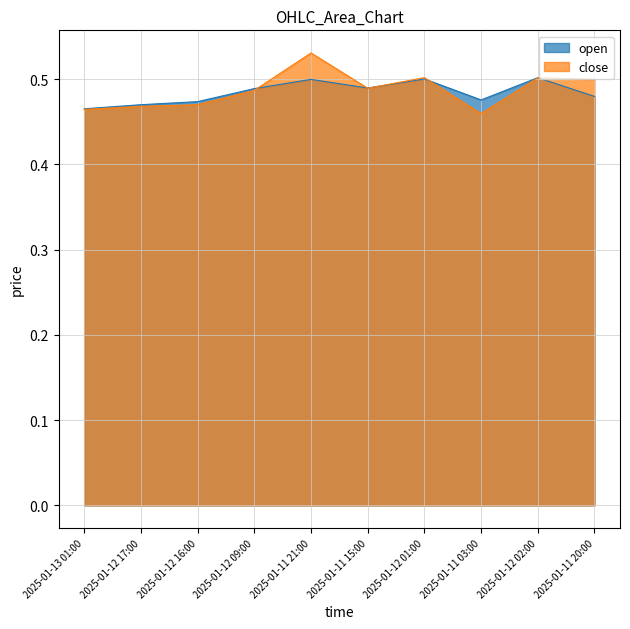

Reading left to right, transcribe all the data shown in this chart.

open: 0.5	0.5	0.5	0.5	0.5	0.5	0.5	0.5	0.5	0.5
close: 0.5	0.5	0.5	0.5	0.5	0.5	0.5	0.5	0.5	0.5